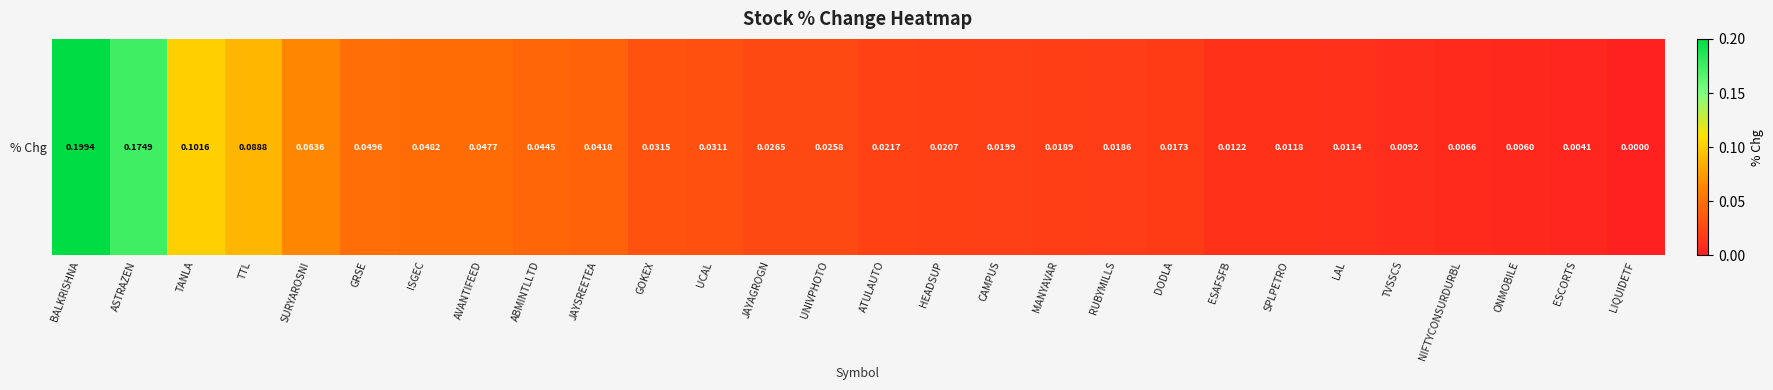

Which has a higher value, GRSE or SURYAROSNI?

SURYAROSNI